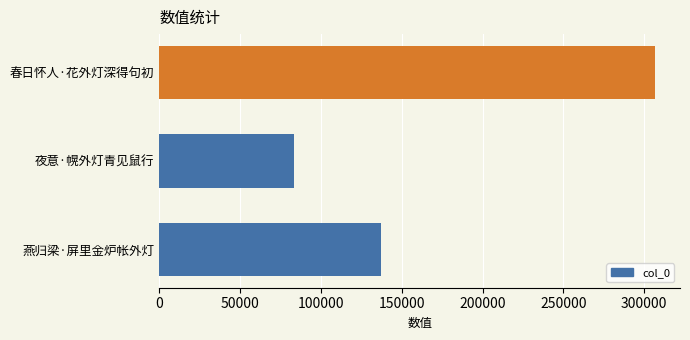

List the labels in order of value, smallest first.

夜意·幌外灯青见鼠行, 燕归梁·屏里金炉帐外灯, 春日怀人·花外灯深得句初